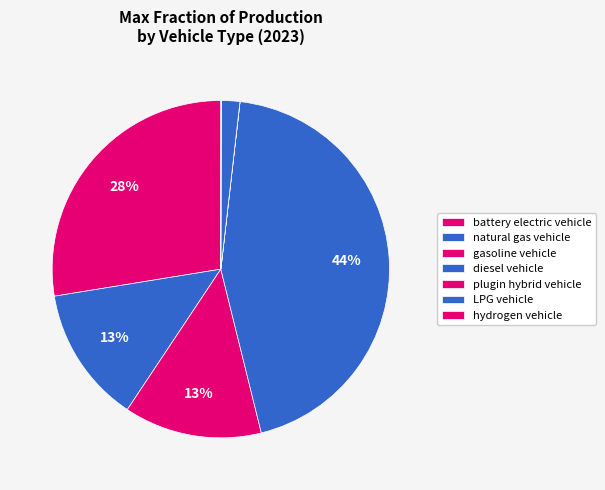

How many slices are in this pie chart?

7